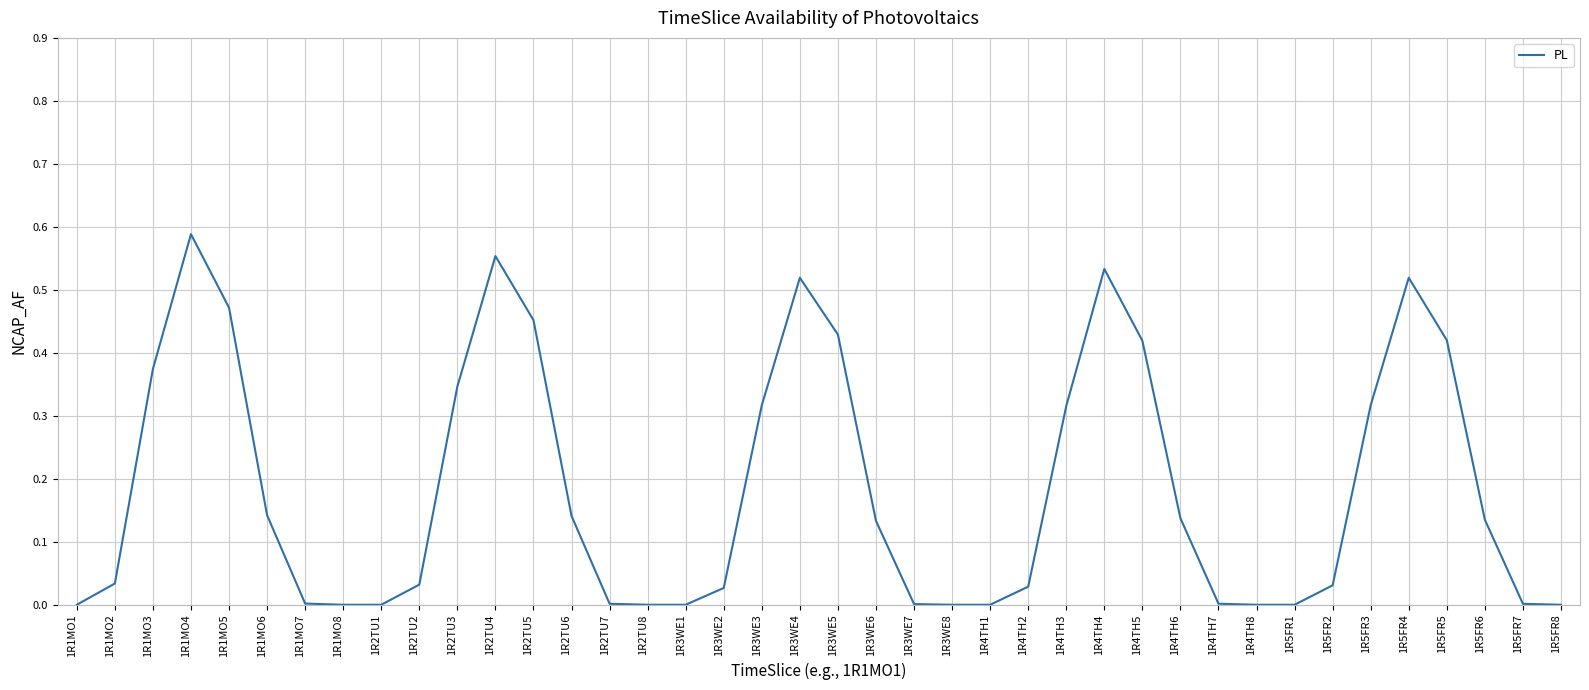

Is it true that the value at 1R4TH3 is 0.1?

False